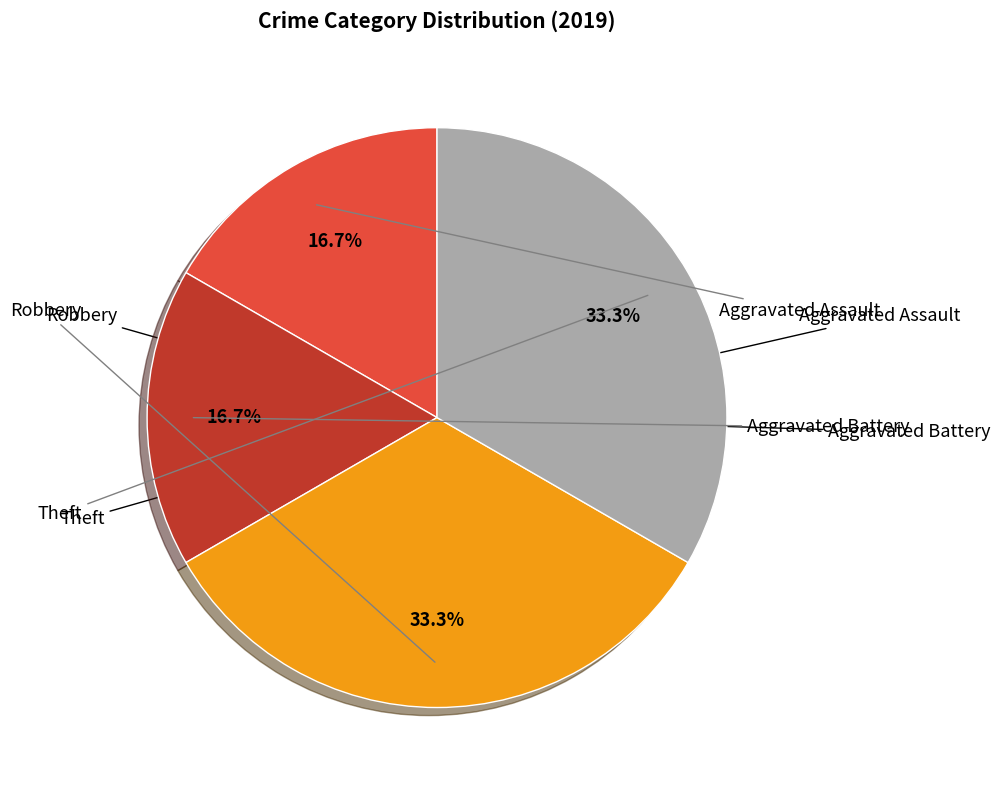

Is there a majority slice in this chart?

No